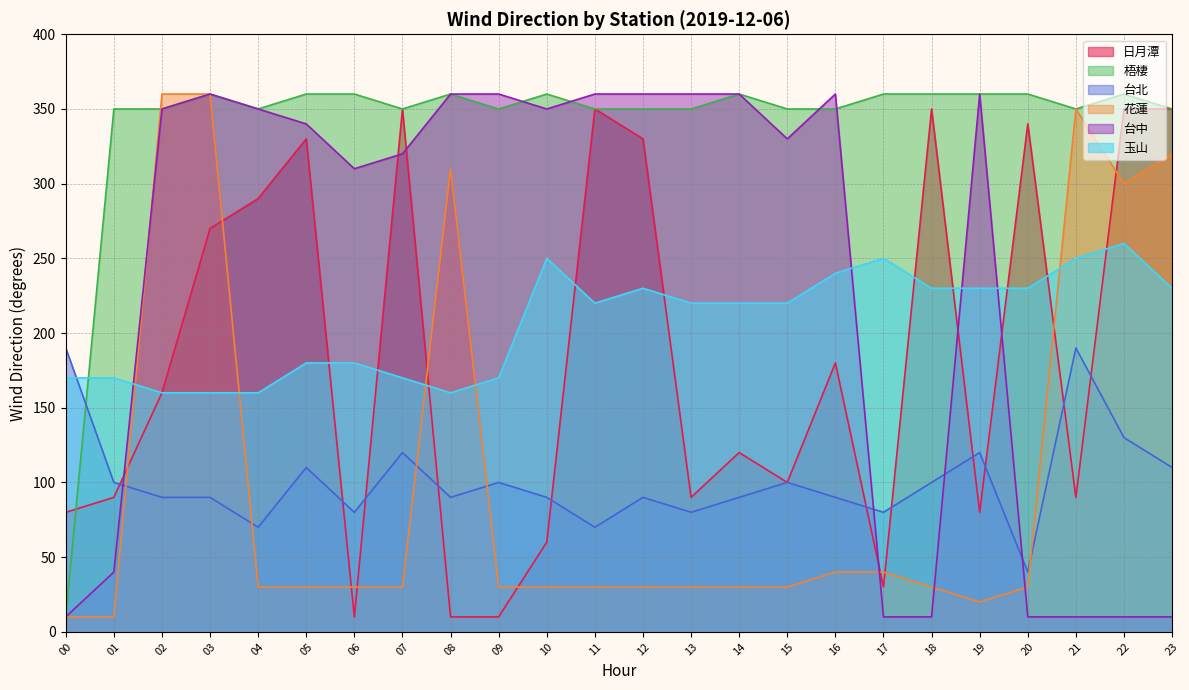

True or false: 梧棲 has more than 2 points higher than both neighbors.

True